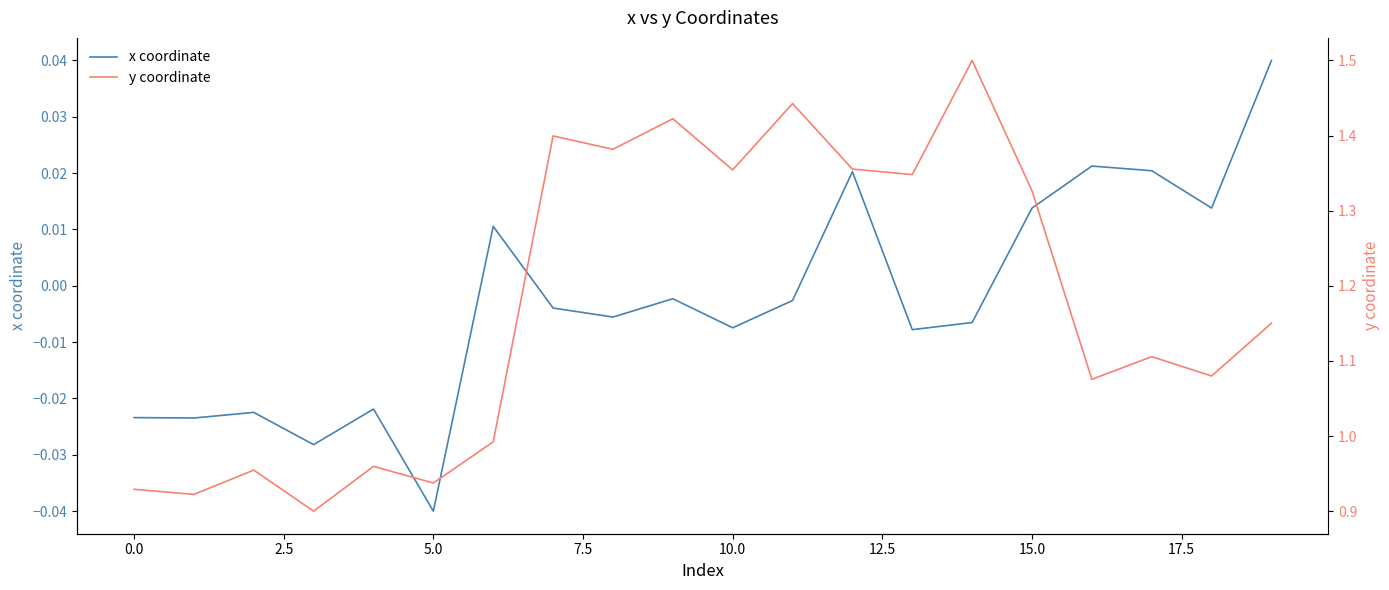

True or false: y coordinate and x coordinate intersect in this chart.

False